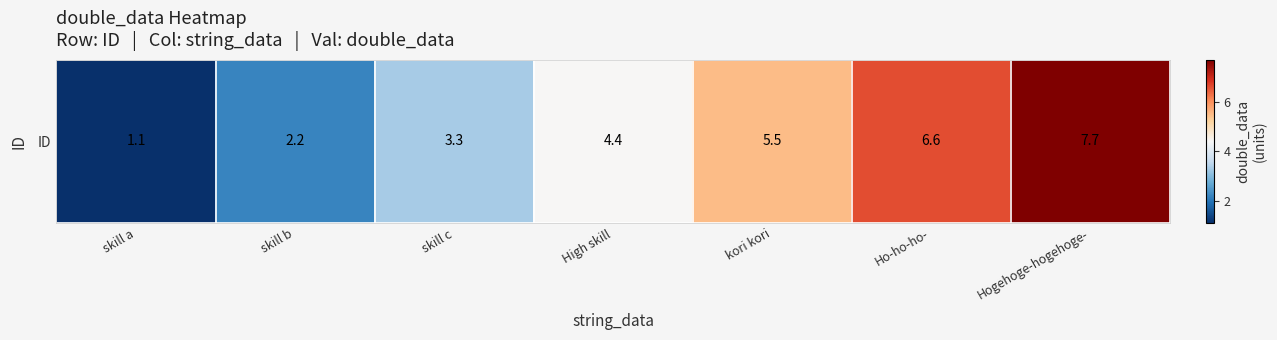

The value at skill b is 2.2. True or false?

True